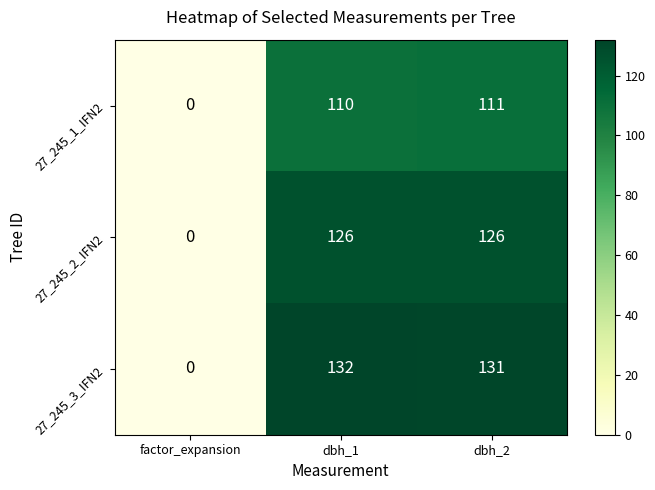

What is the difference between the highest and lowest values at dbh_2?

20